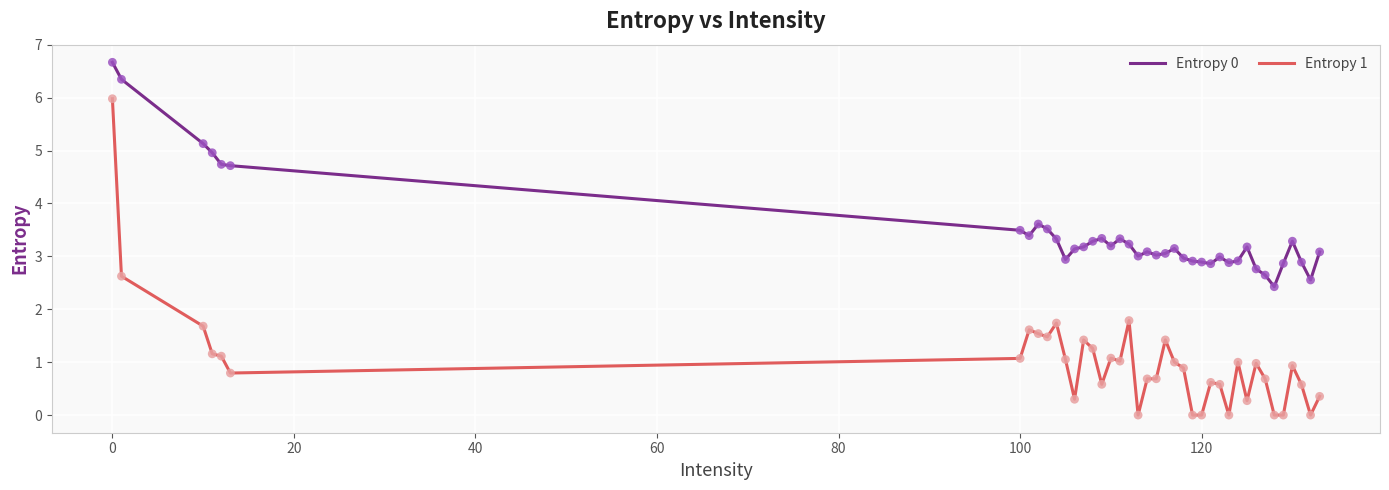

Which series has the widest spread of values?

Entropy 1